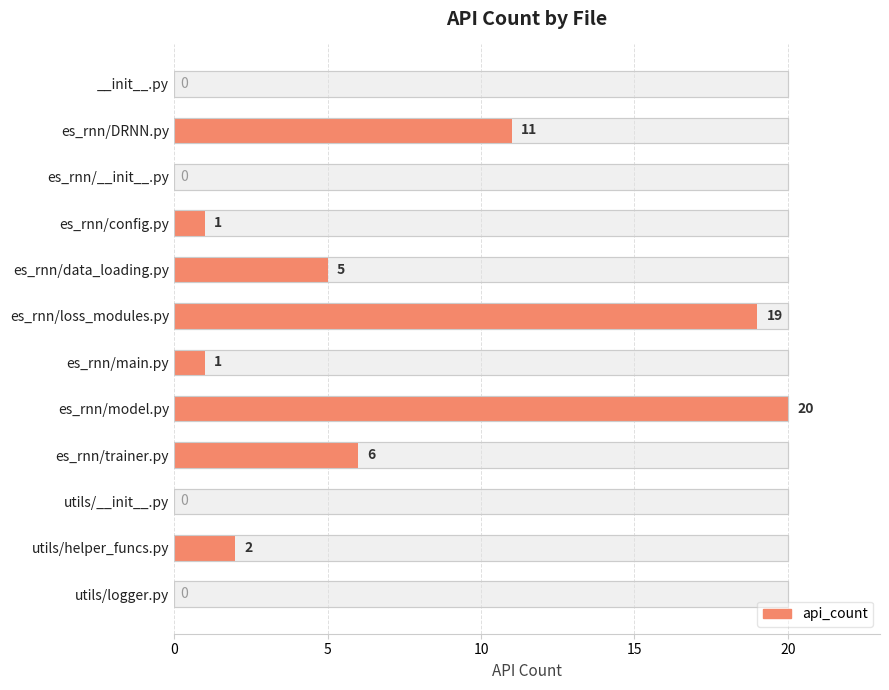

What is the difference between the second highest and minimum values?

19